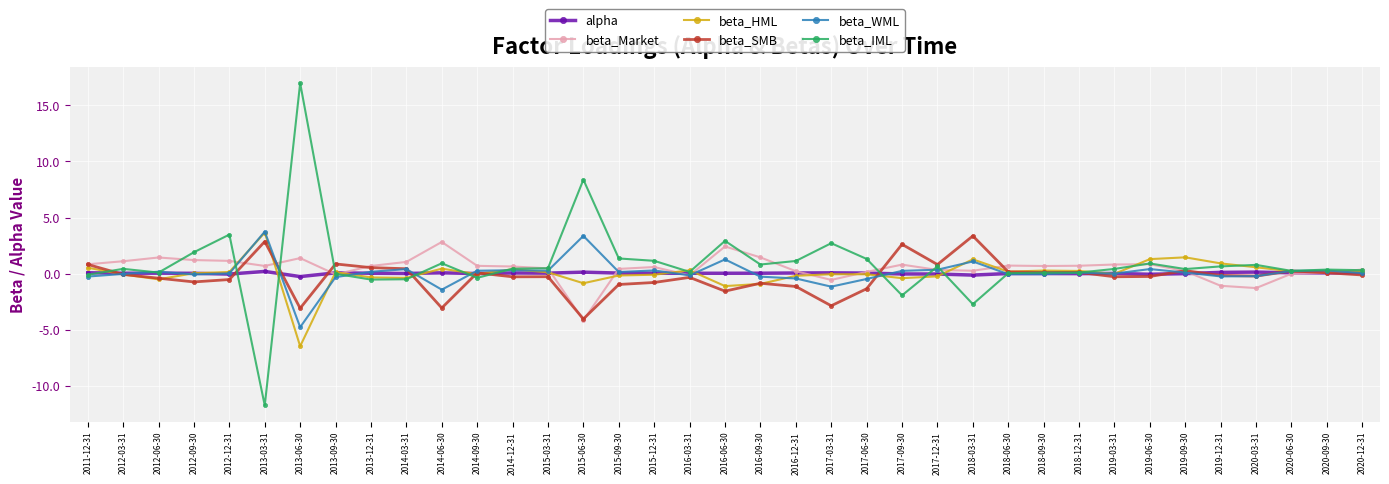

At which label does beta_SMB reach its minimum?

2015-06-30